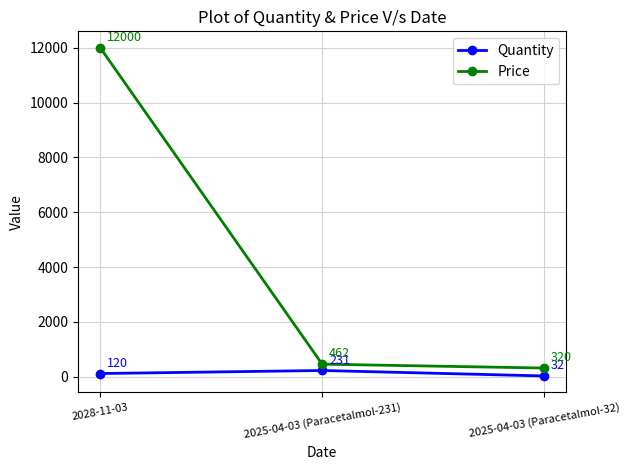

How many Quantity values are between 32 and 231?

3